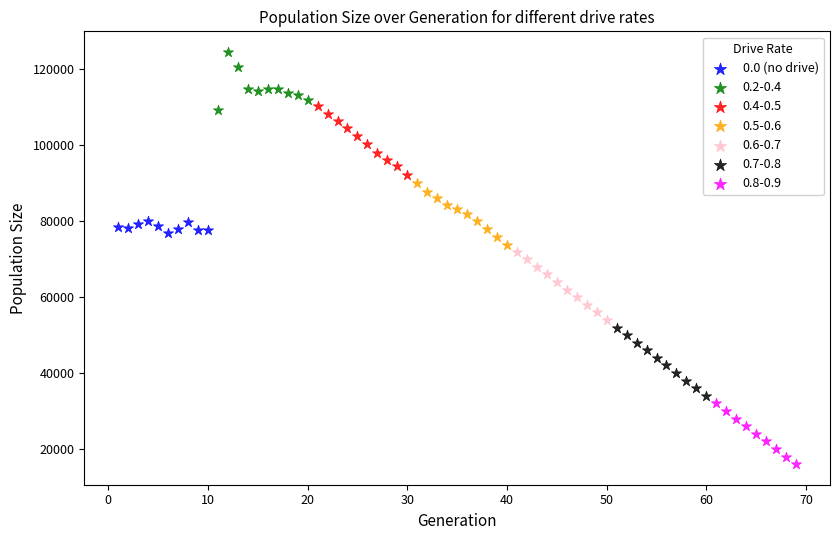

Which series contains the lowest Y value?

0.8-0.9